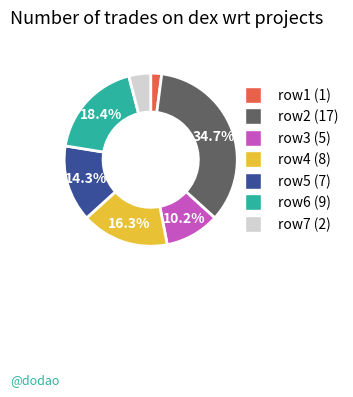

To the nearest percent, what is the difference between the largest and smallest slice percentages?

33%